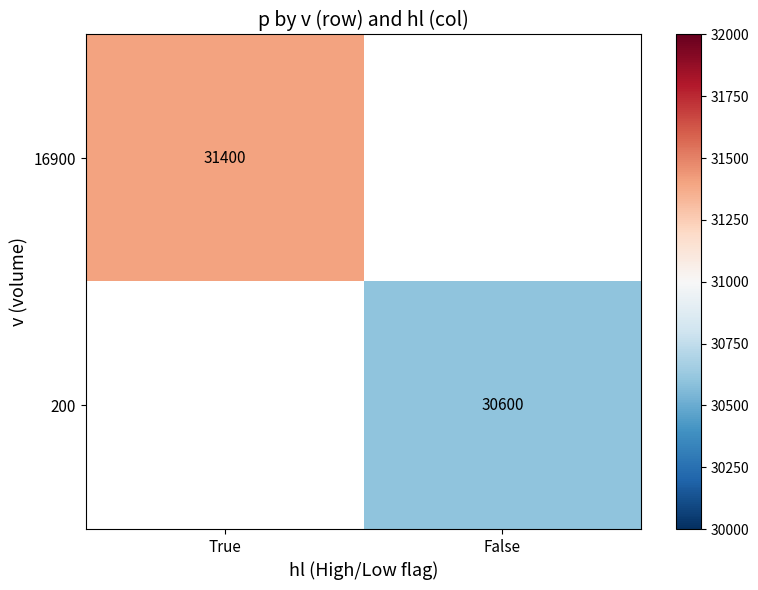

True or false: 16900 has a value of 16682 at True.

False